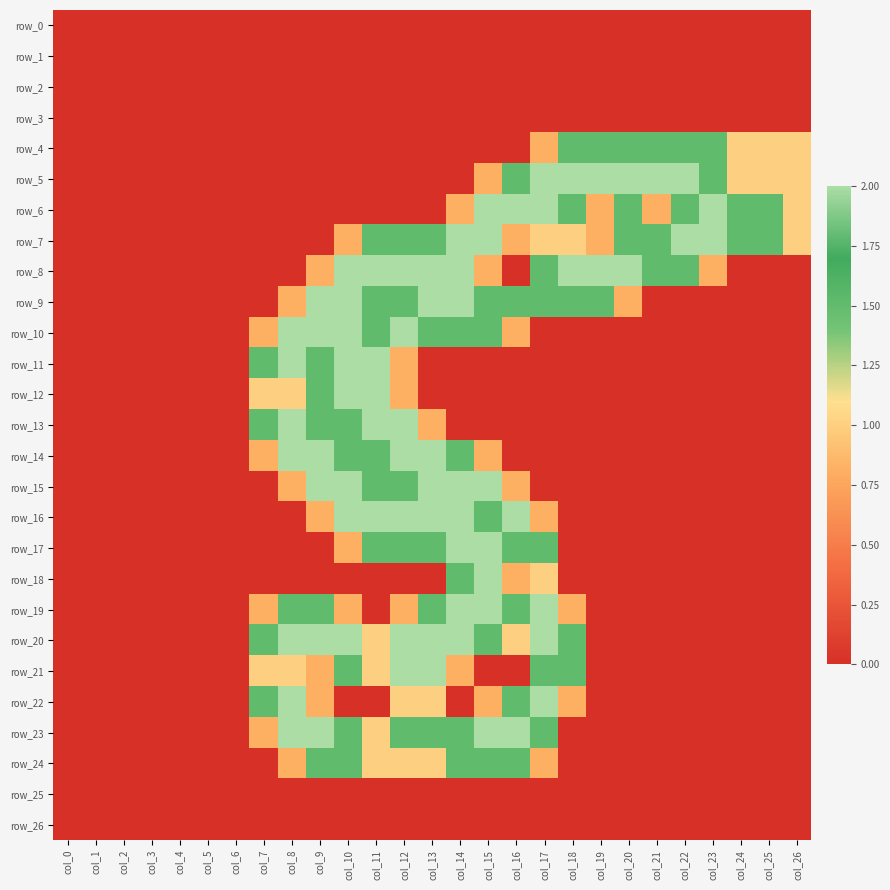

What is the greatest value displayed?

2.0